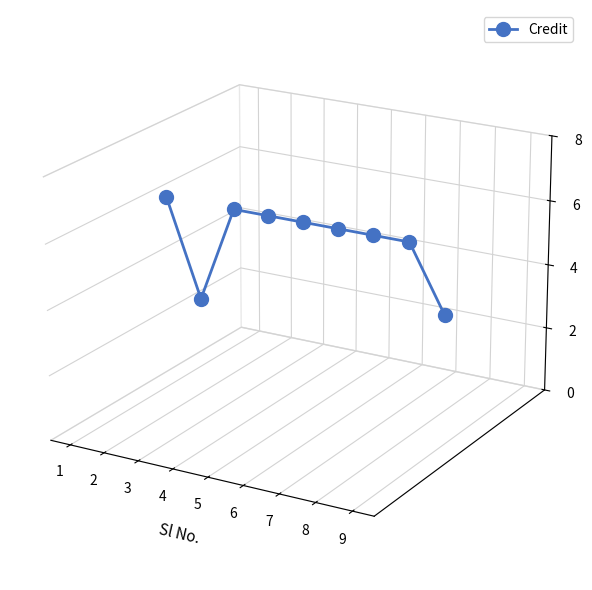

Is this an area chart (filled region under the line)?

No